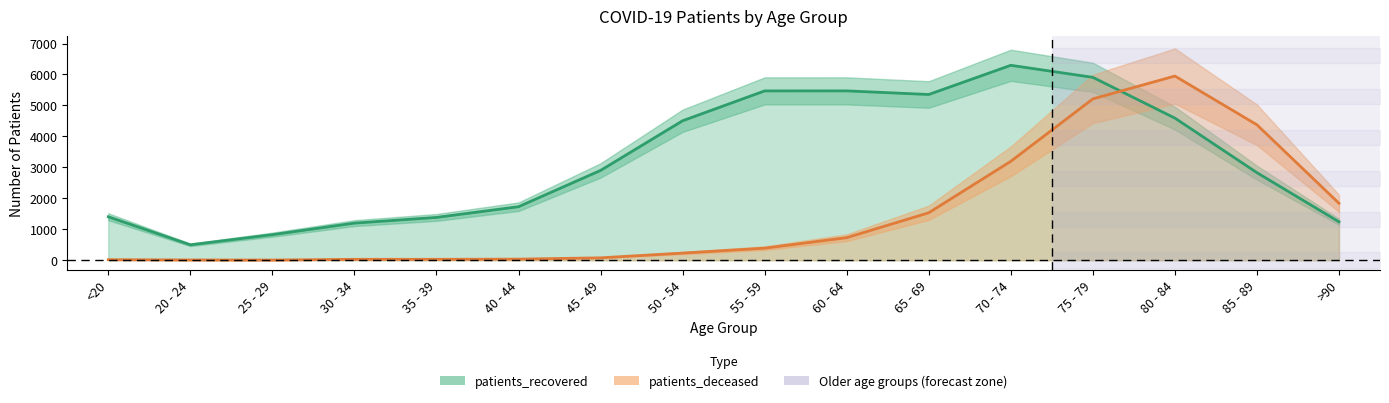

What is the value of the patients_deceased point at the 1st from the left?

18